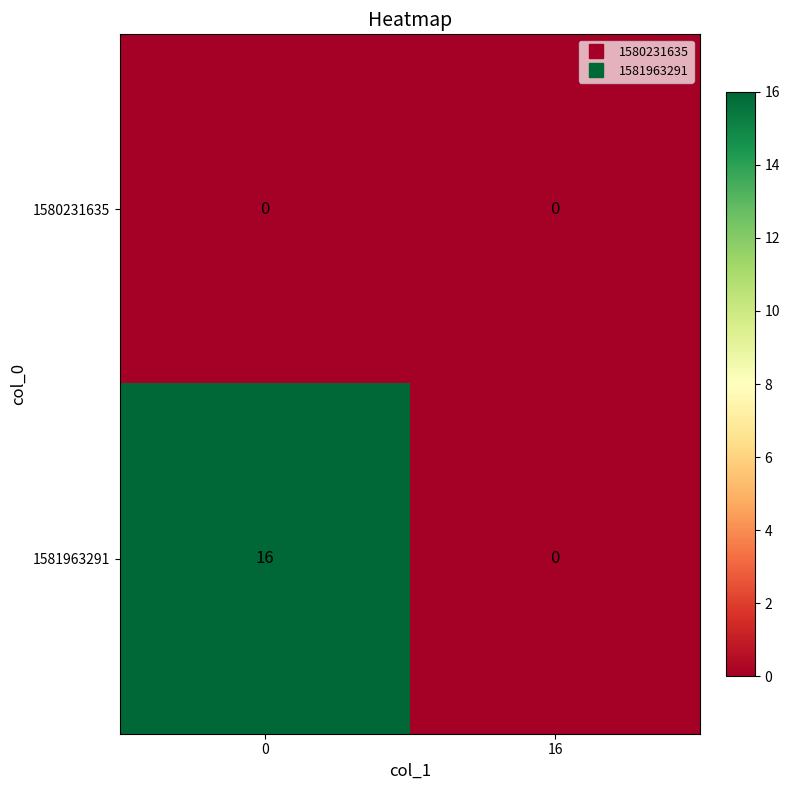

Rank the series by their average value, from highest to lowest.

1581963291, 1580231635